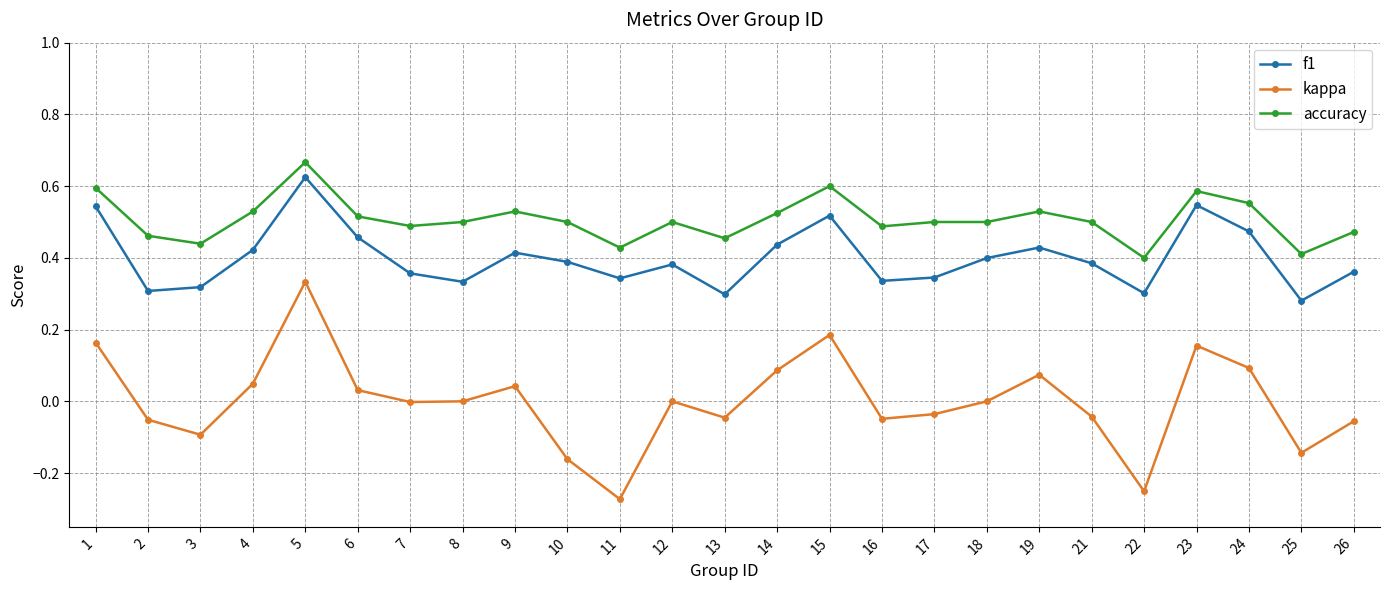

In kappa, how many points are lower than both neighbors (excluding endpoints)?

7